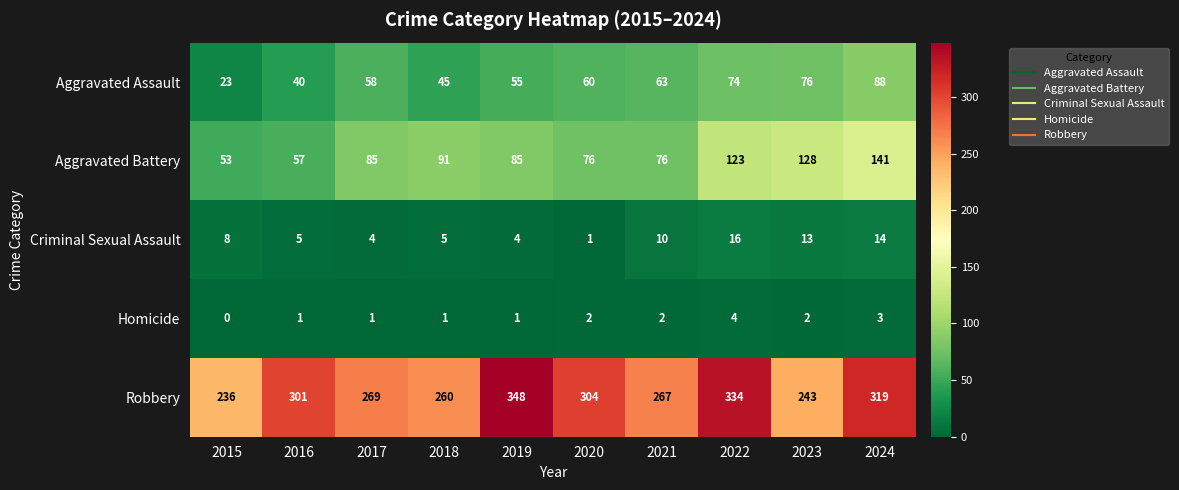

Rank the series by their maximum value, from highest to lowest.

Robbery, Aggravated Battery, Aggravated Assault, Criminal Sexual Assault, Homicide